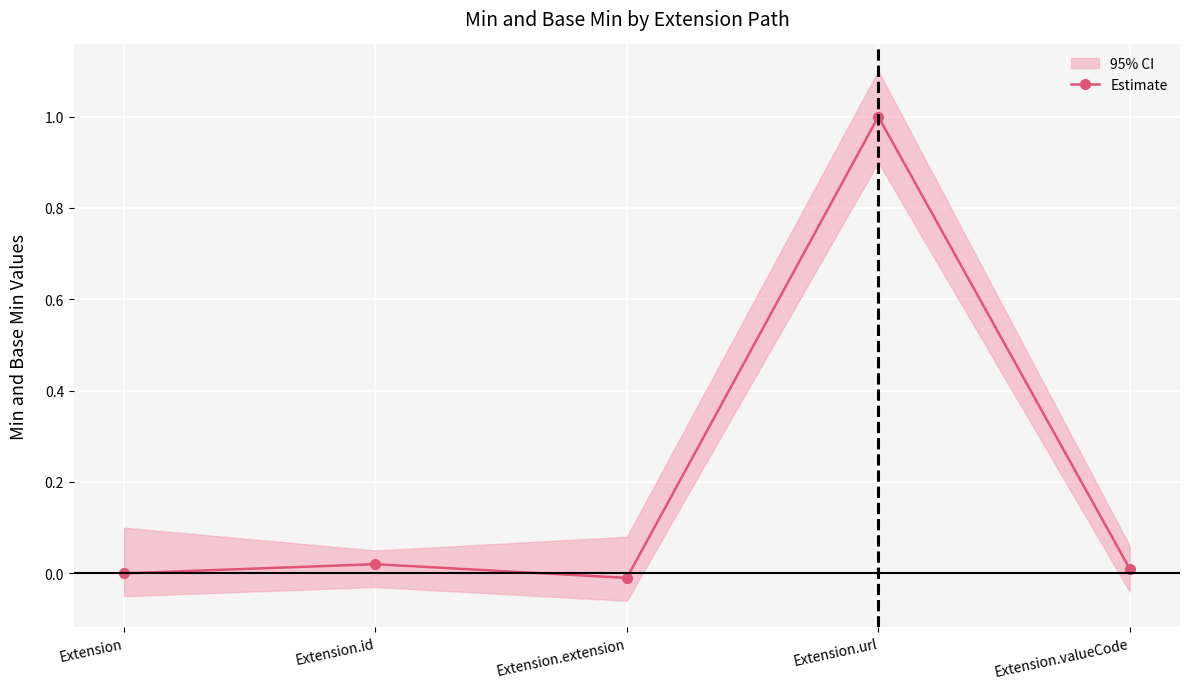

Rank the categories by value from highest to lowest.

Extension.url, Extension.id, Extension.valueCode, Extension, Extension.extension